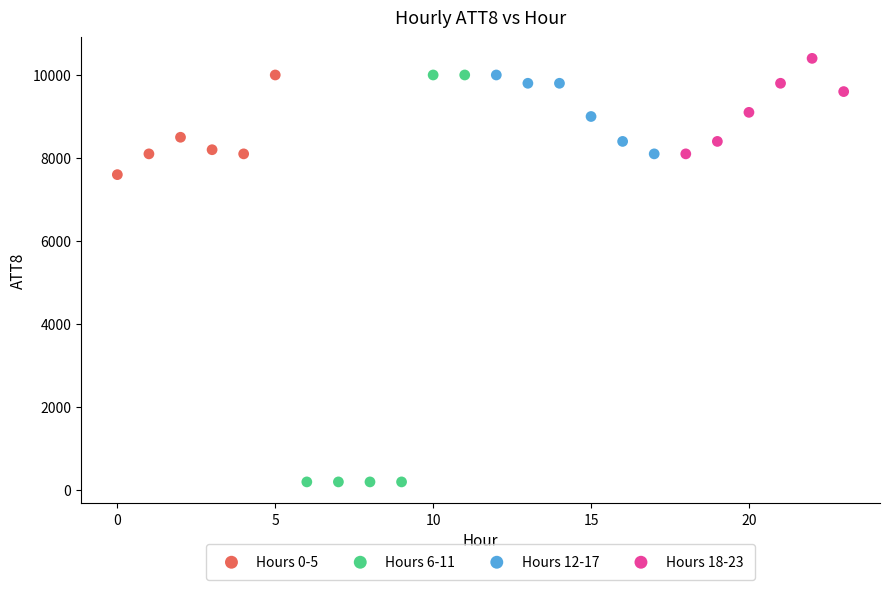

What are all the series names shown in the legend?

Hours 0-5, Hours 6-11, Hours 12-17, Hours 18-23